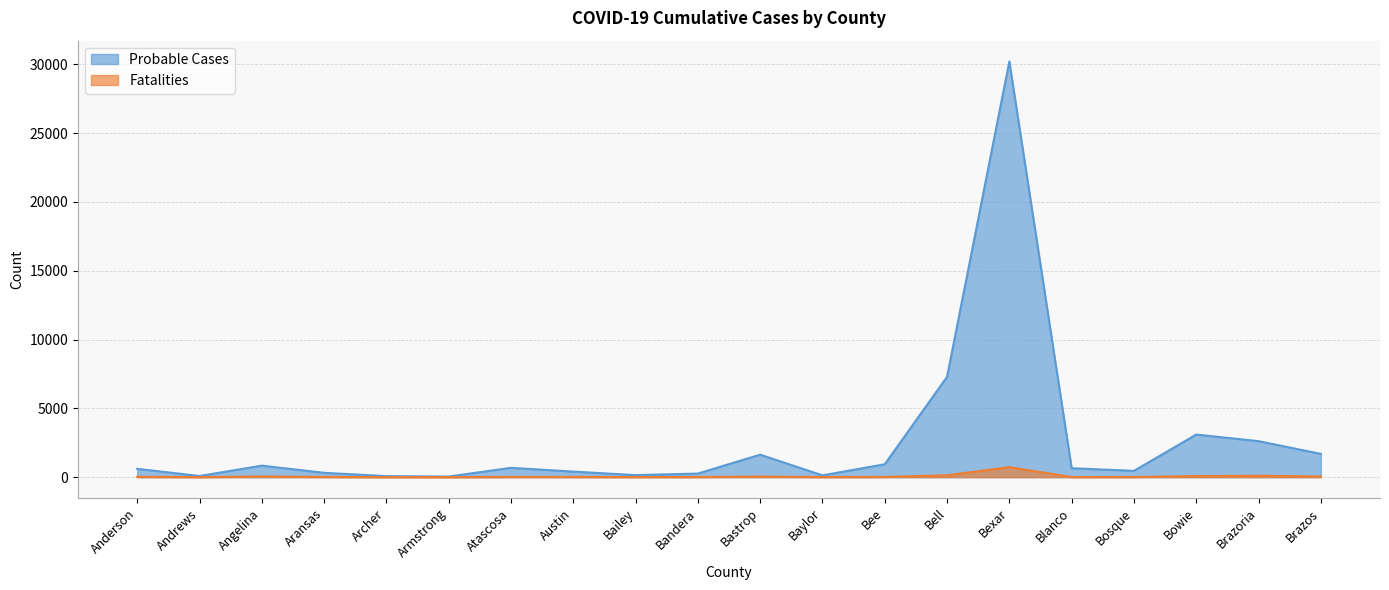

What is the sum of the Probable Cases values at Archer and Brazoria?

2694